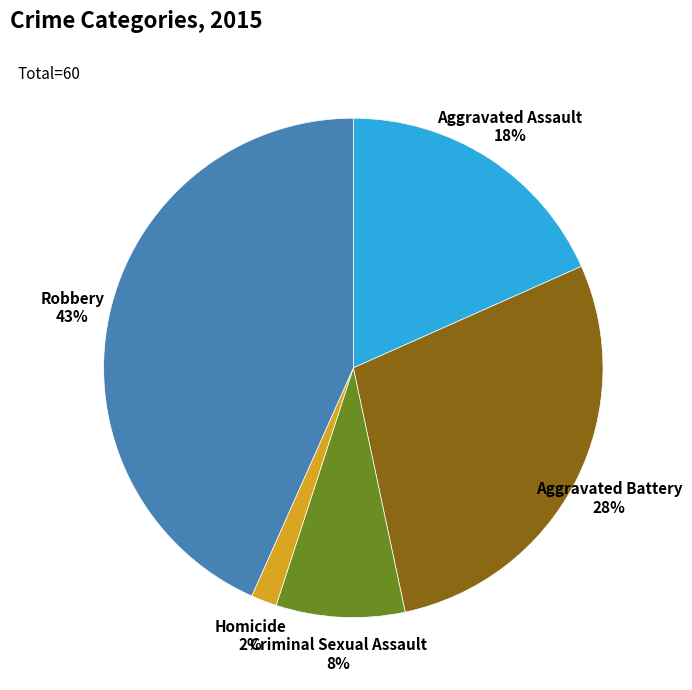

To the nearest percent, what is the average slice percentage?

20%